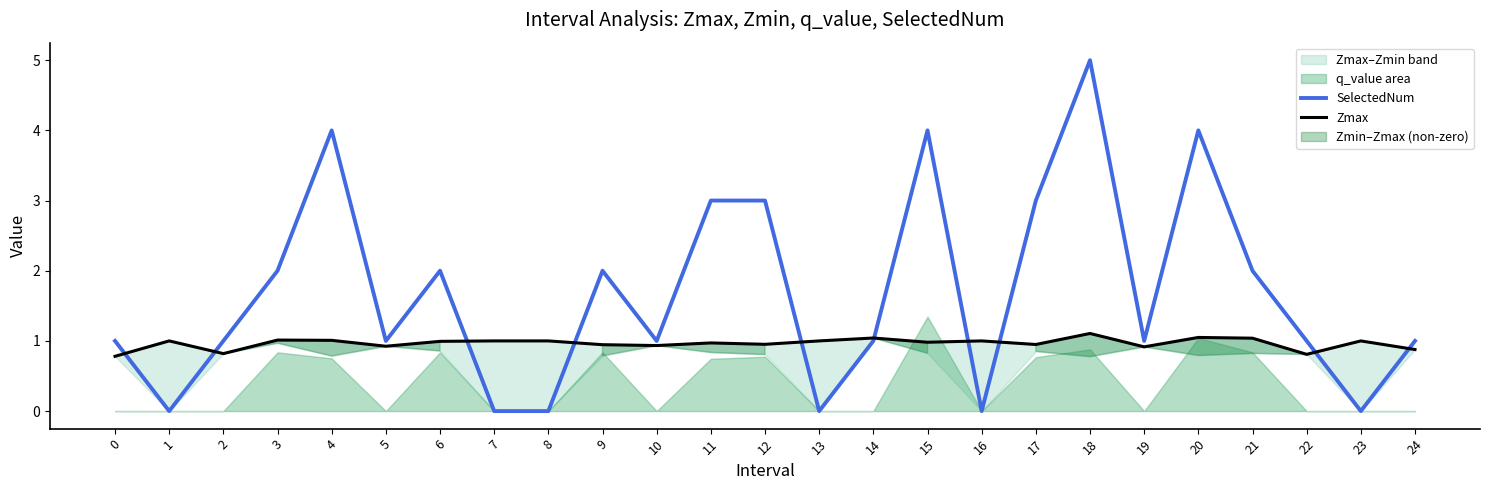

Which has a higher value, 11 or 6?

11